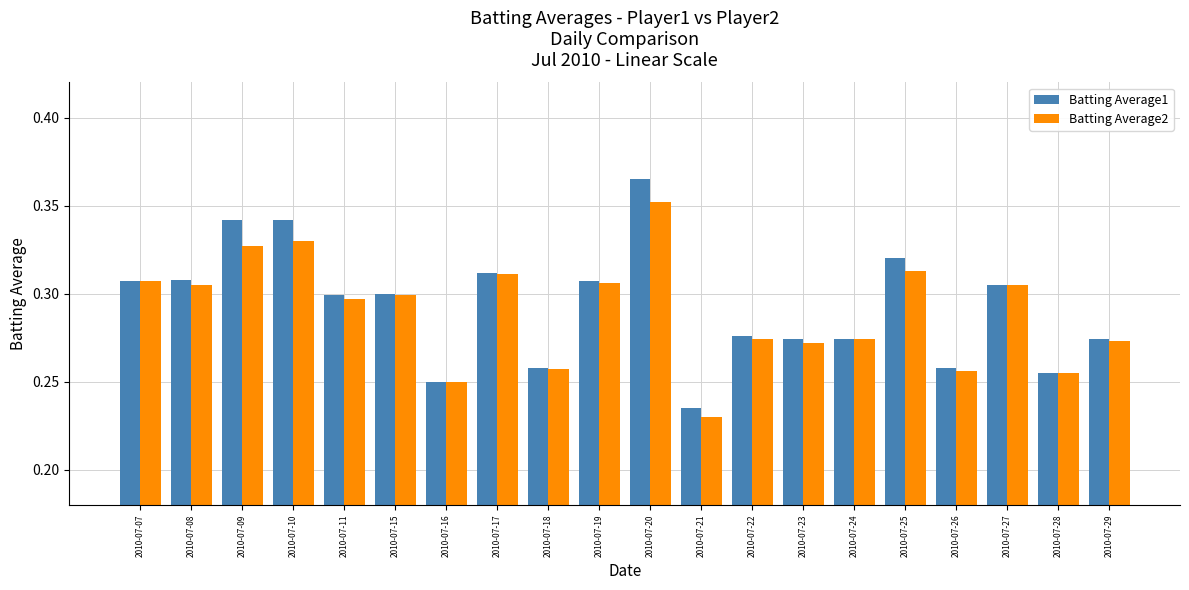

Count the Batting Average2 values in the range 0 to 1.

20